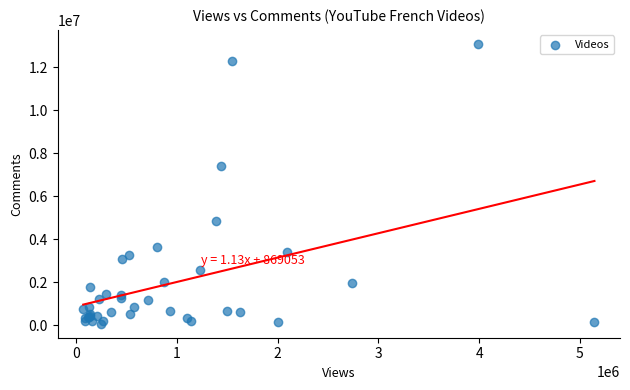

What Y value in the scatter plot is closest to 6571834?

7377845